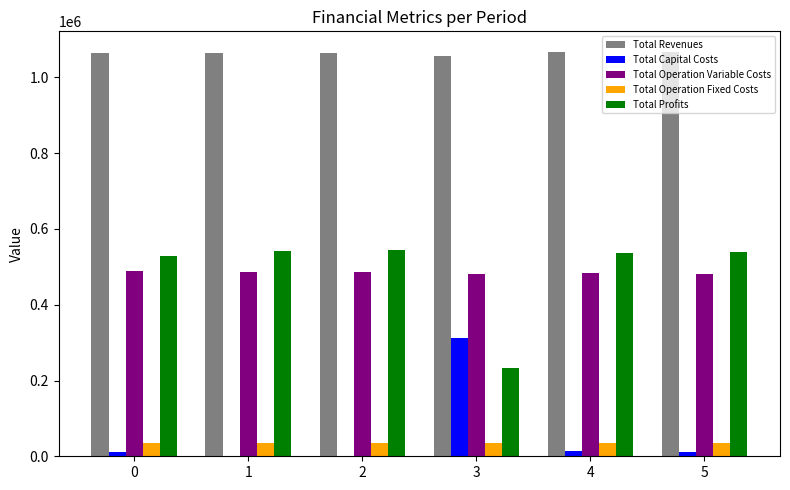

The value of Total Operation Fixed Costs at 4 is 35309.0. True or false?

True